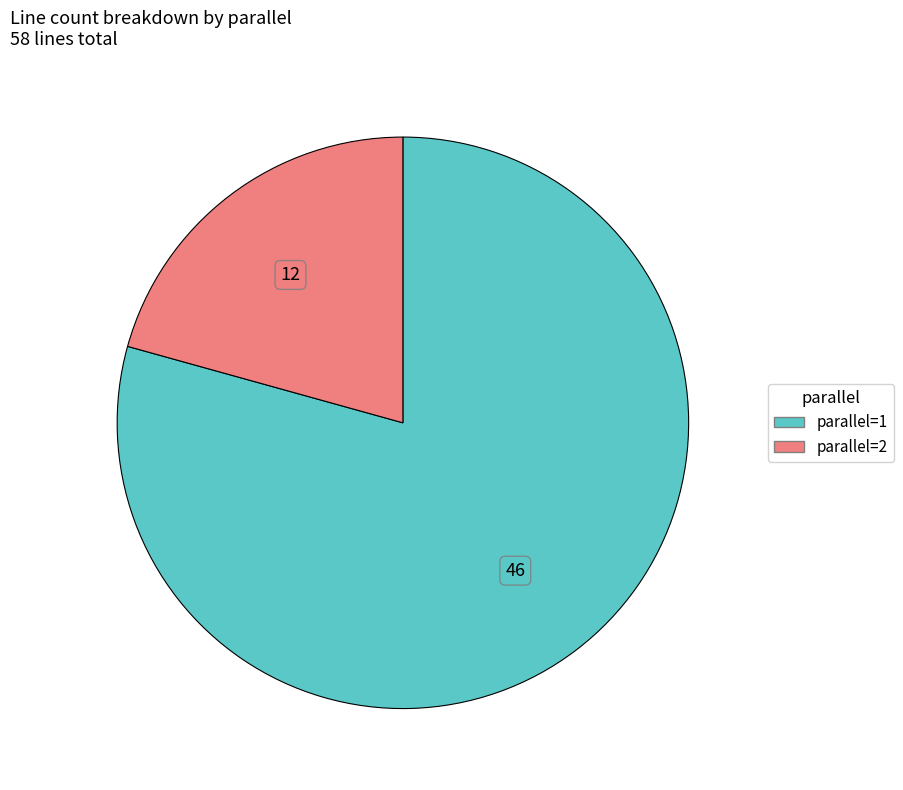

The parallel=2 slice represents 21% of the pie. True or false?

True